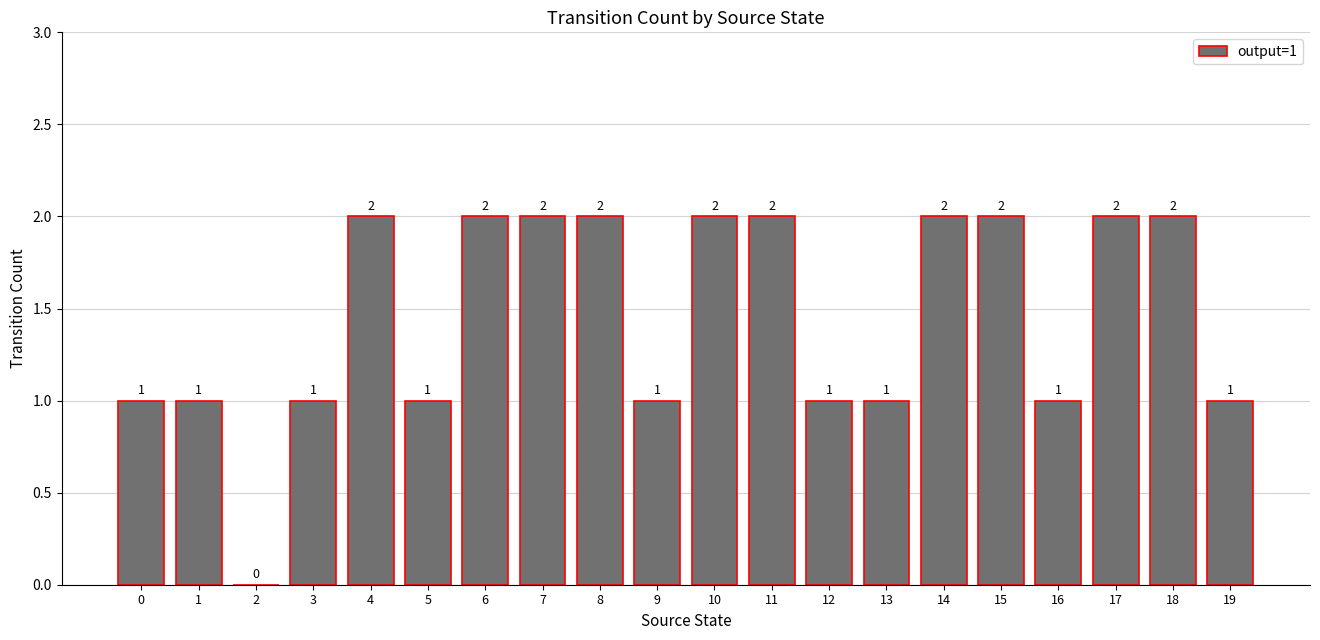

Are the bars horizontal?

No